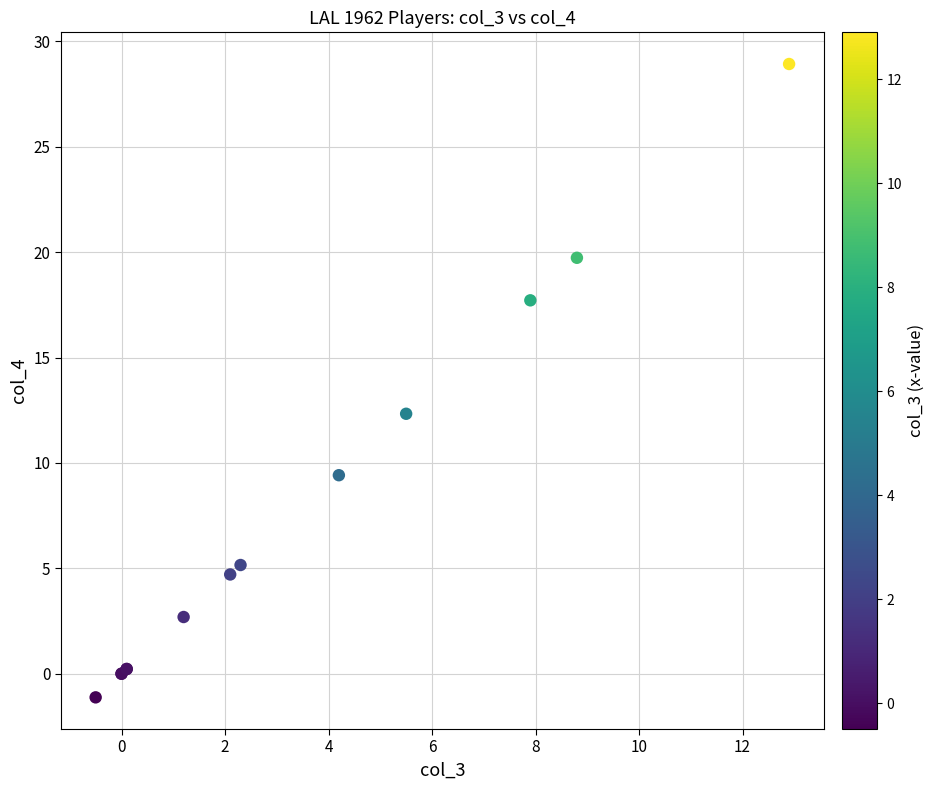

What Y value in the scatter plot is closest to 13?

12.3